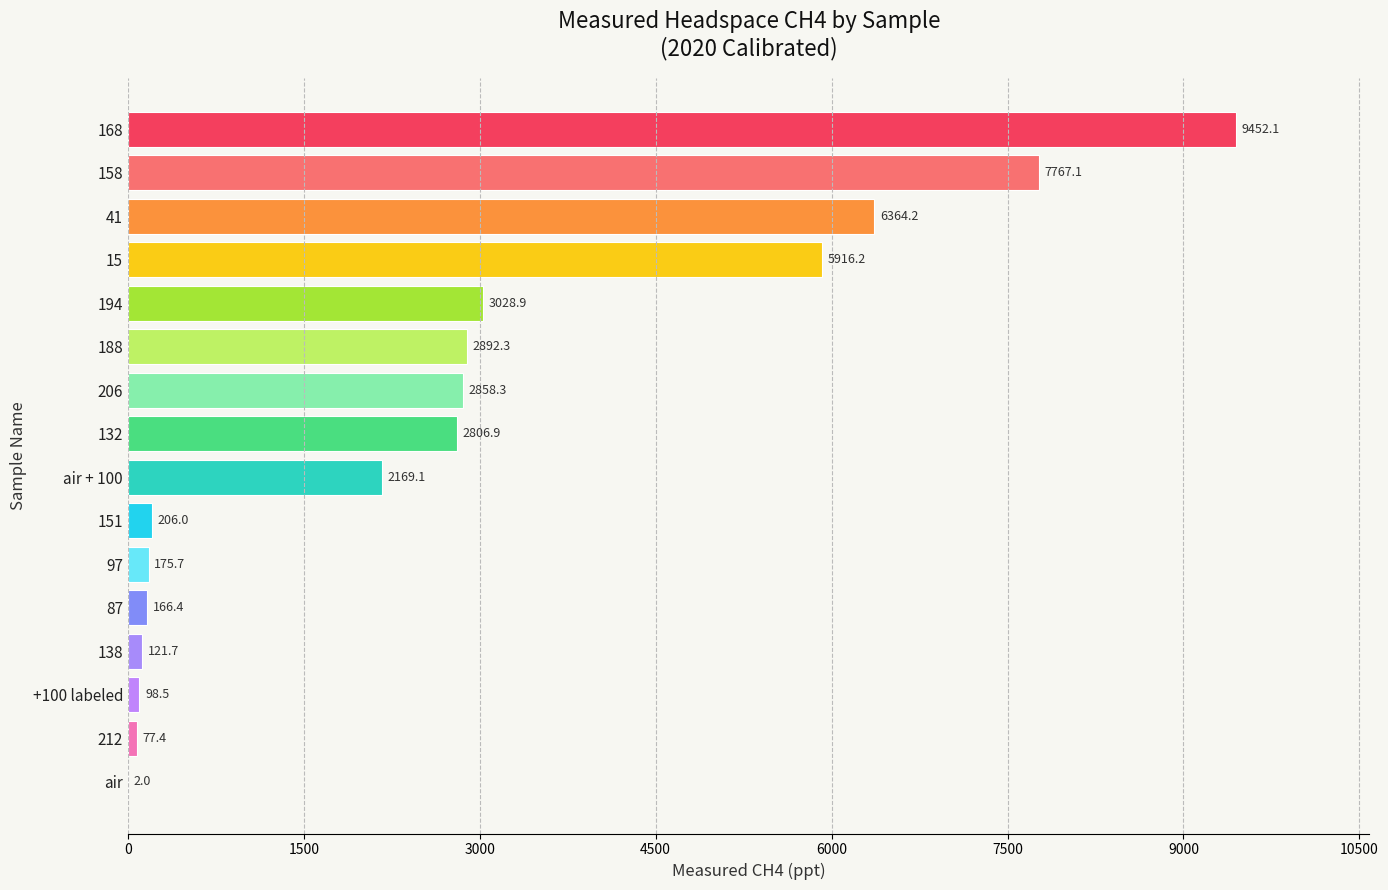

Reading bottom to top, extract all data points from this chart.

air=2.0	212=77.4	+100 labeled=98.5	138=121.7	87=166.4	97=175.7	151=206.0	air + 100=2169.1	132=2806.9	206=2858.3	188=2892.3	194=3028.9	15=5916.2	41=6364.2	158=7767.1	168=9452.1